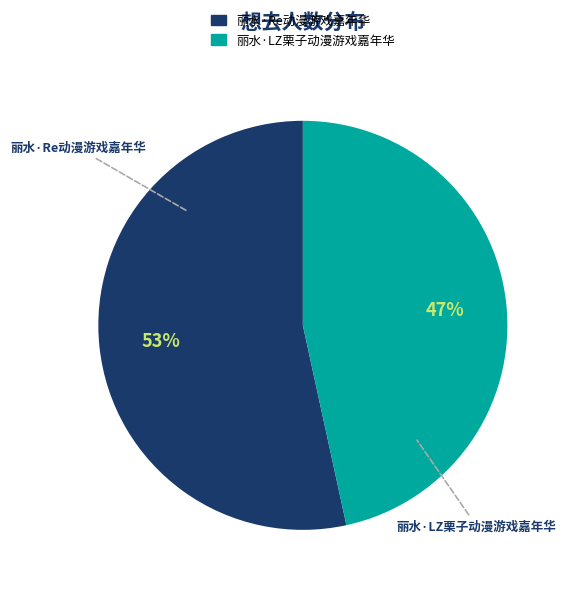

True or false: 丽水·Re动漫游戏嘉年华 accounts for 53% of the total.

True